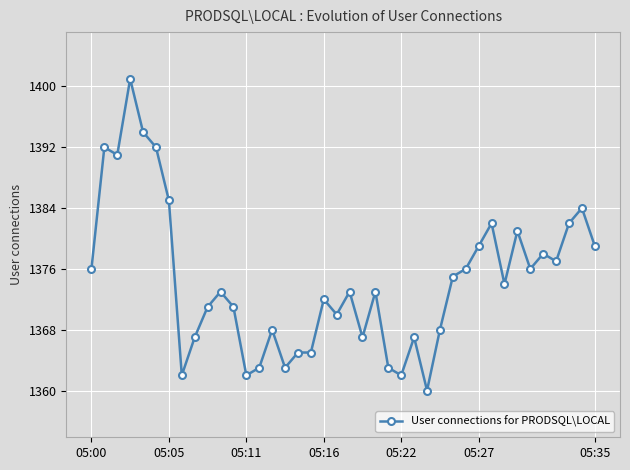

What is the value of the 15th point from the left?

1368